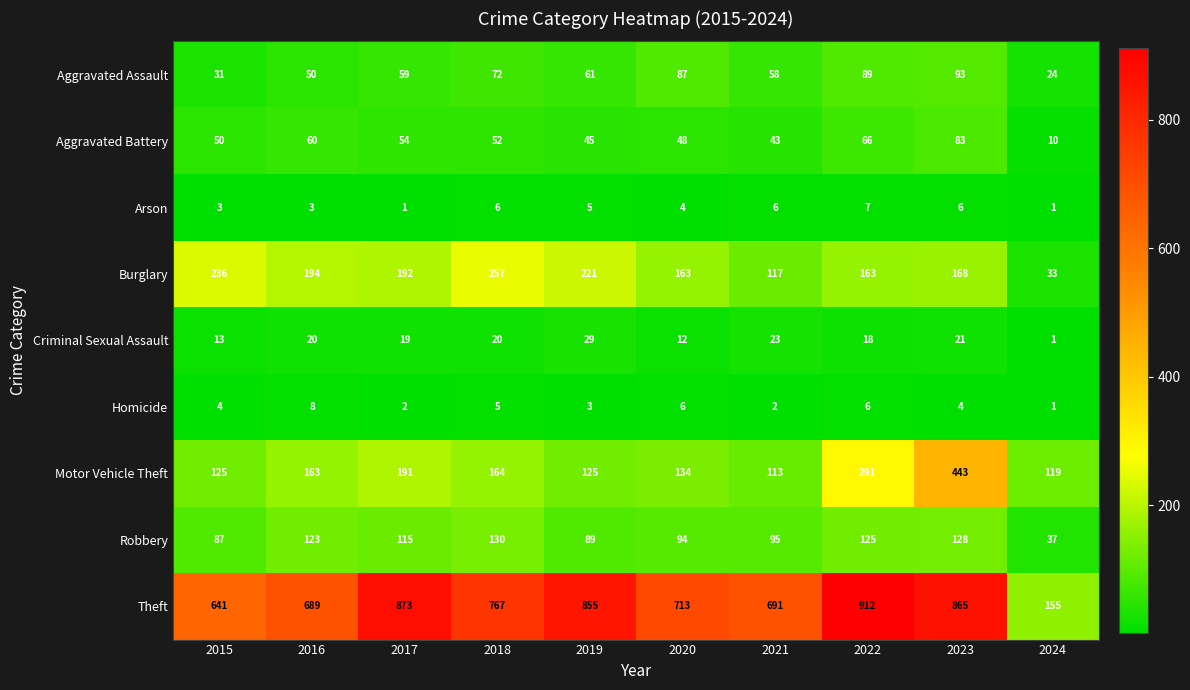

What is the difference between the maximum and minimum values in the Arson series?

6